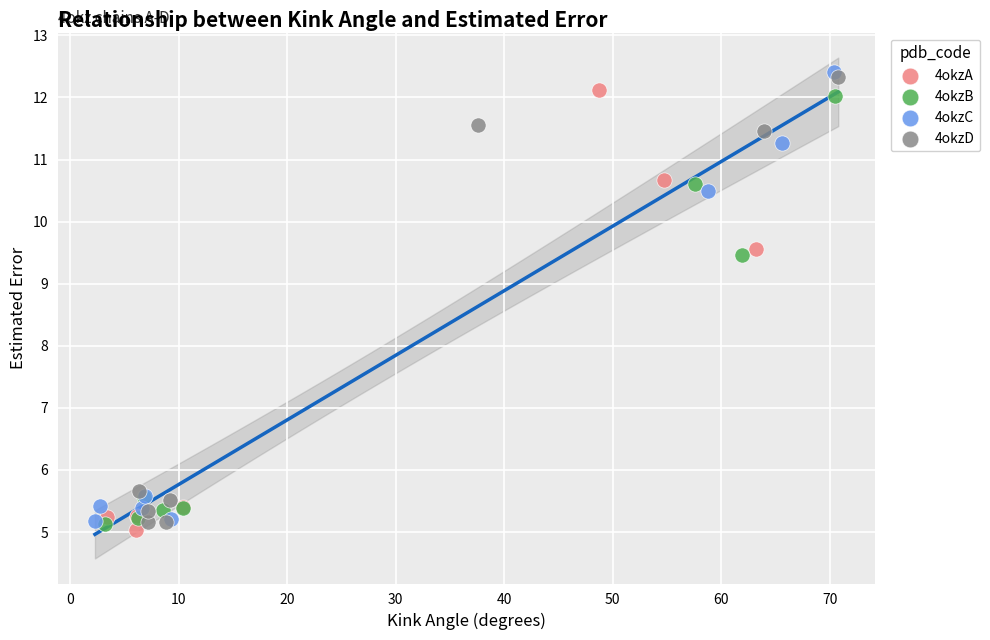

What are all the series names shown in the legend?

4okzA, 4okzB, 4okzC, 4okzD